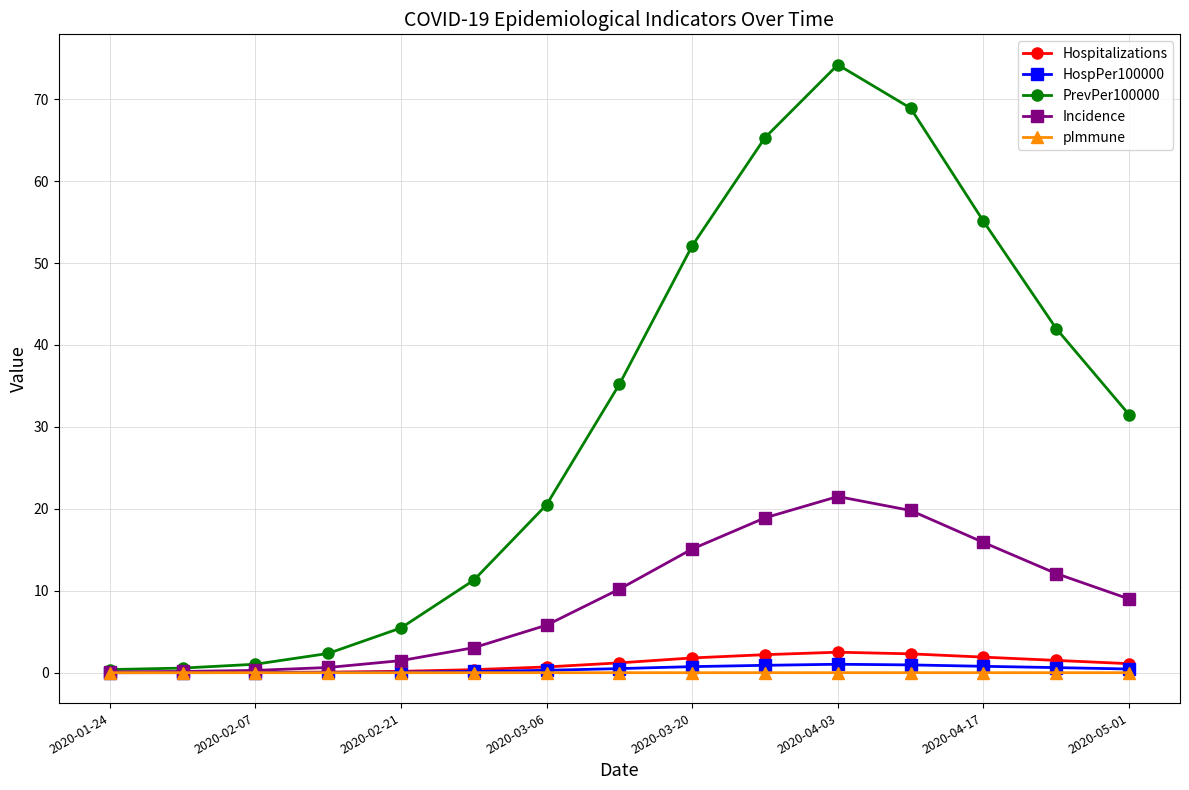

What is the value of the Hospitalizations point at the 10th from the left?

2.2